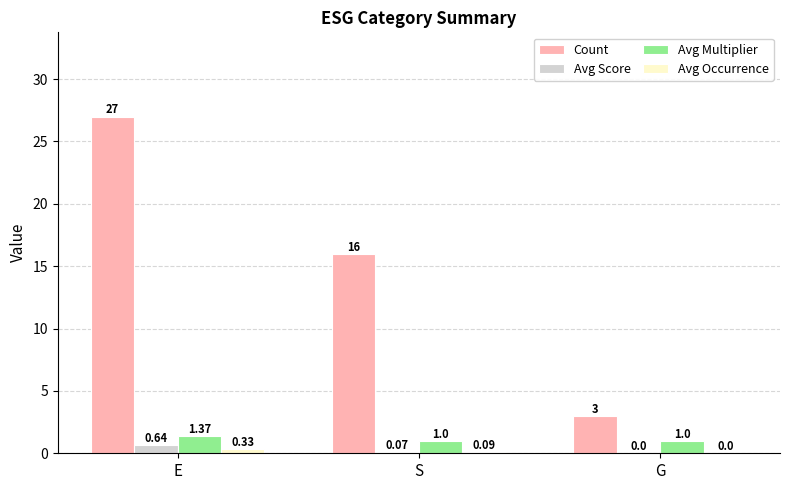

At which category does the chart reach its peak across all series?

E